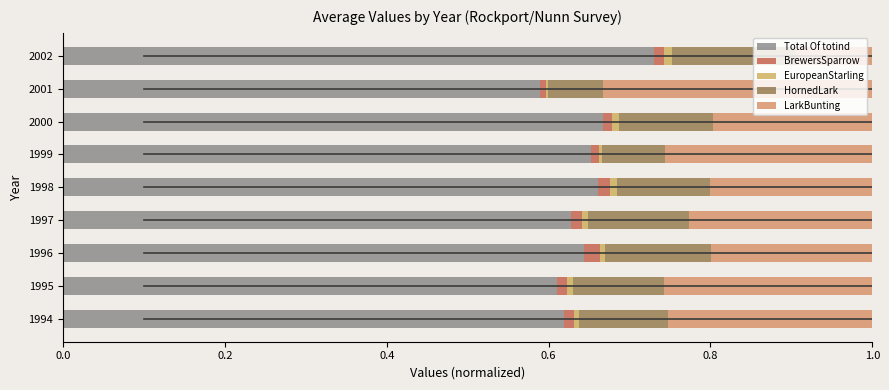

Count the number of data series in this chart.

5